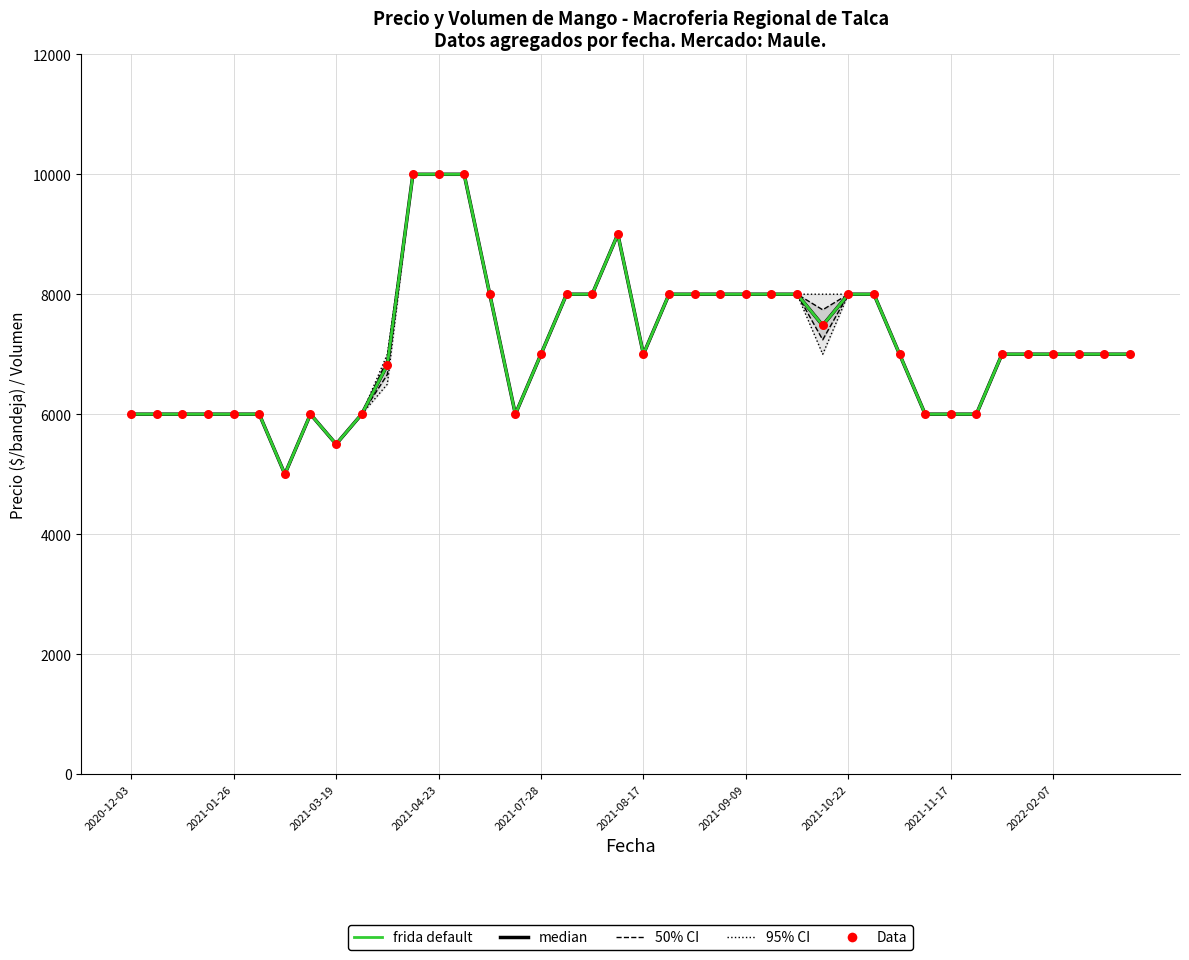

What are all the series names shown in the legend?

50% CI, 95% CI, median, frida default, Data